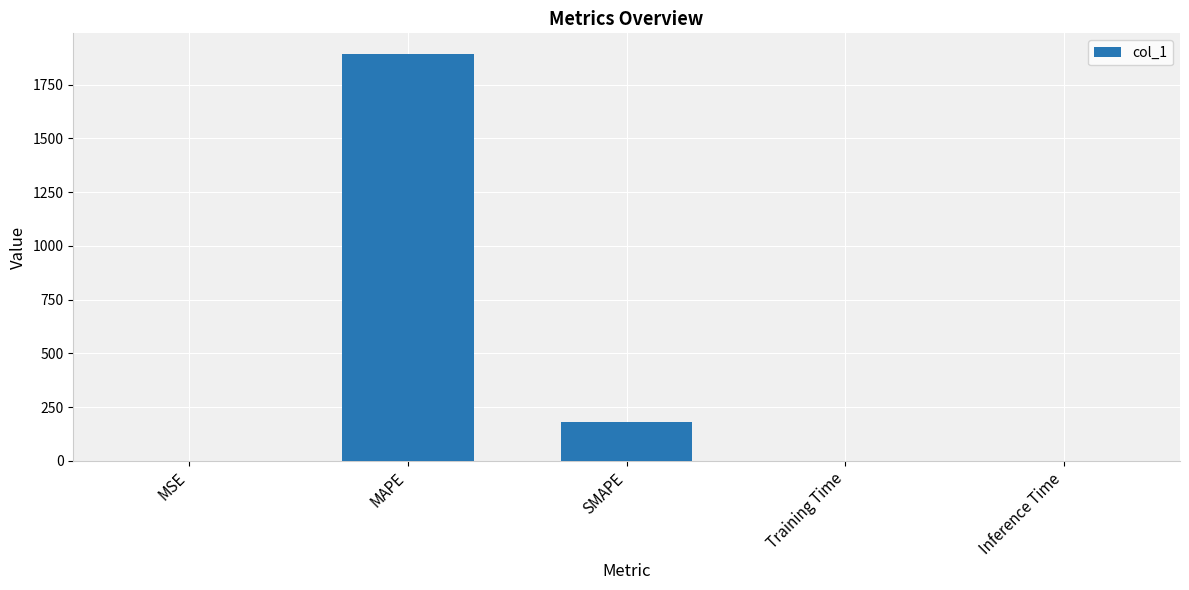

Which has a higher value, MAPE or Inference Time?

MAPE